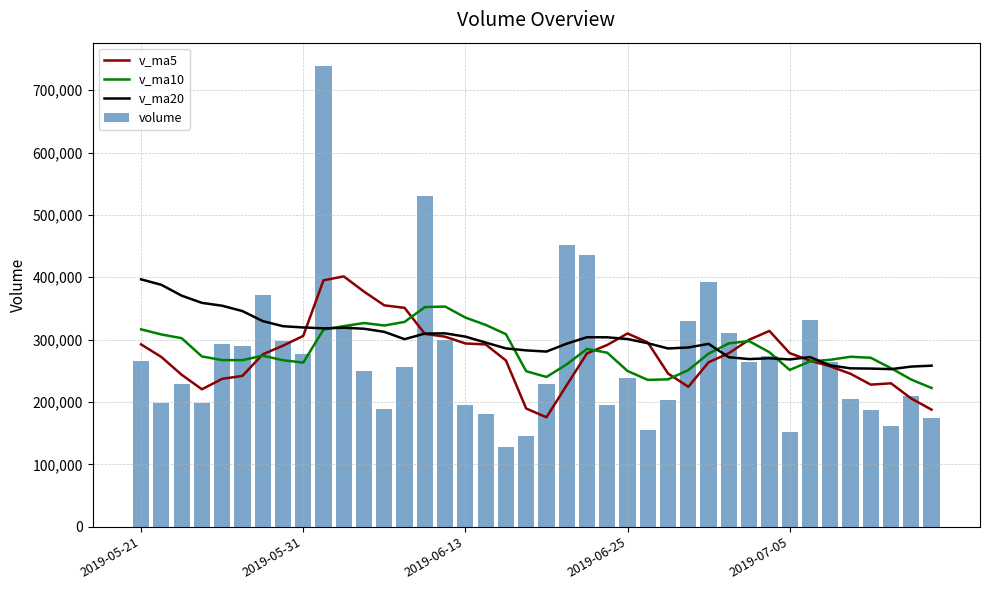

The value of v_ma10 at 2019-05-21 is 316461.1. True or false?

True